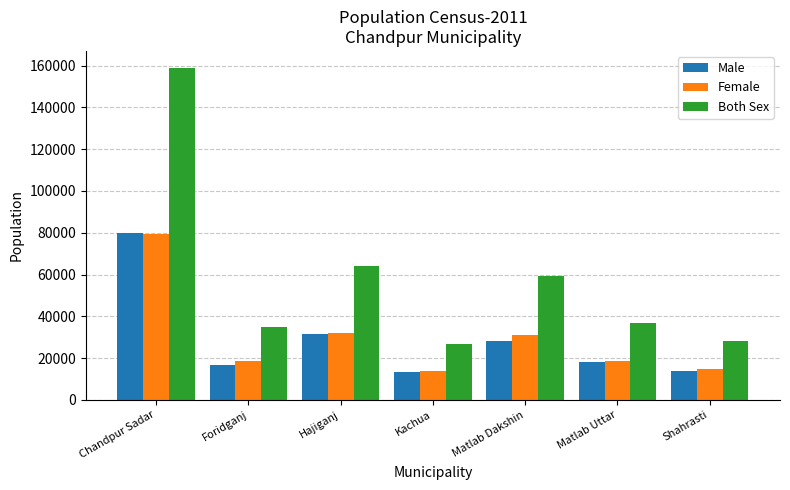

Are the bars grouped side by side (vs. stacked)?

Yes